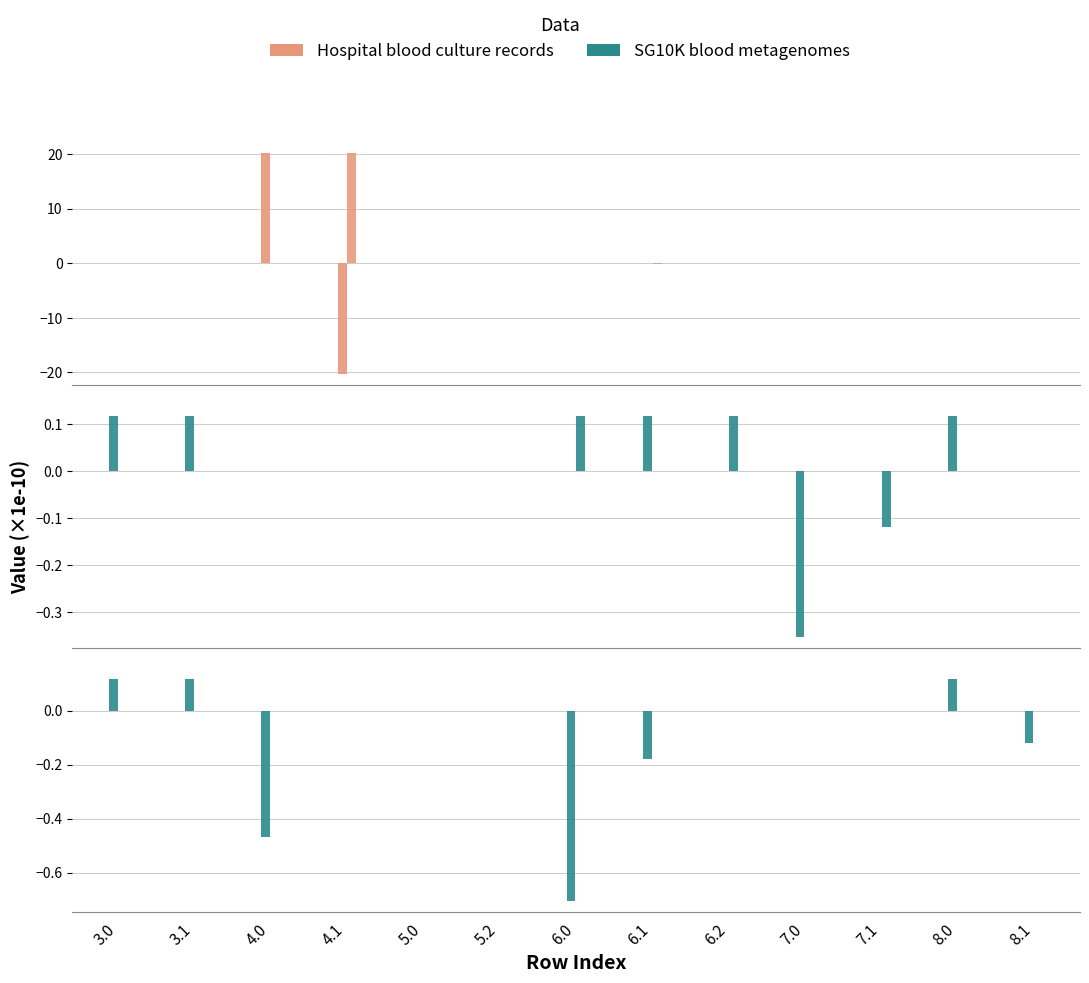

How many bars are there in total?

39